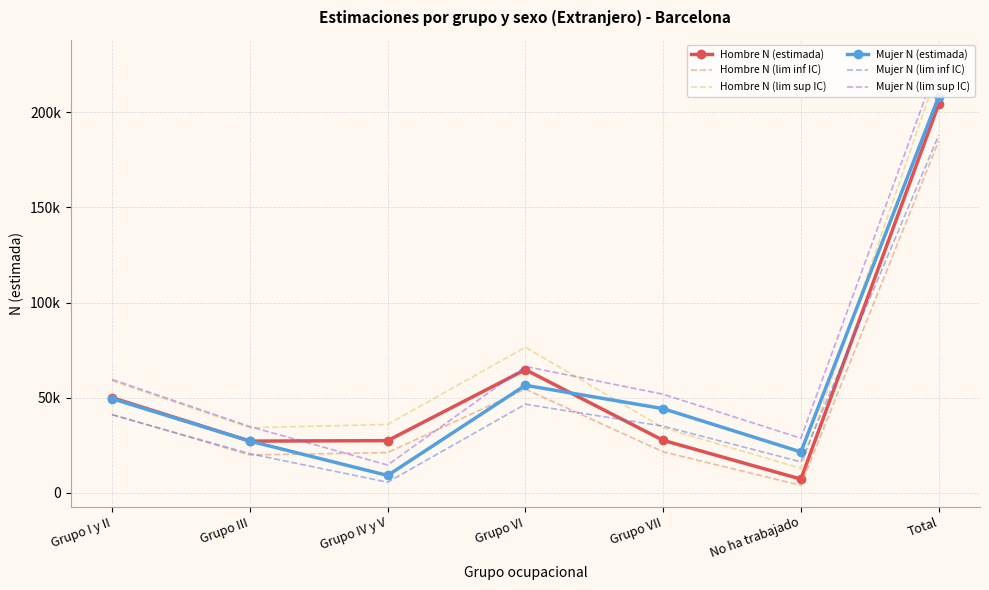

Which series has the largest total across all categories?

Mujer N (lim sup IC)